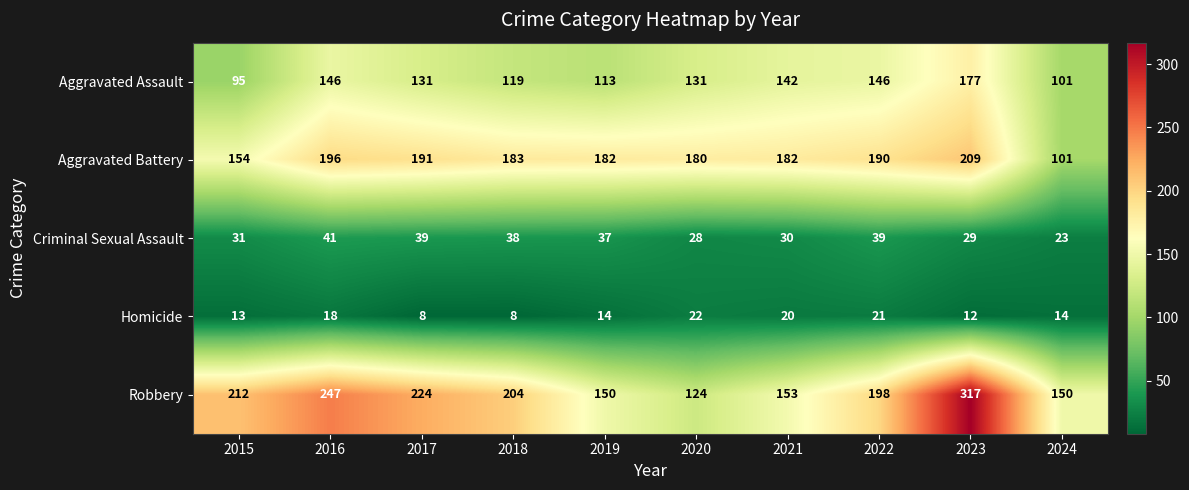

What value does the Criminal Sexual Assault series have at 2016?

41